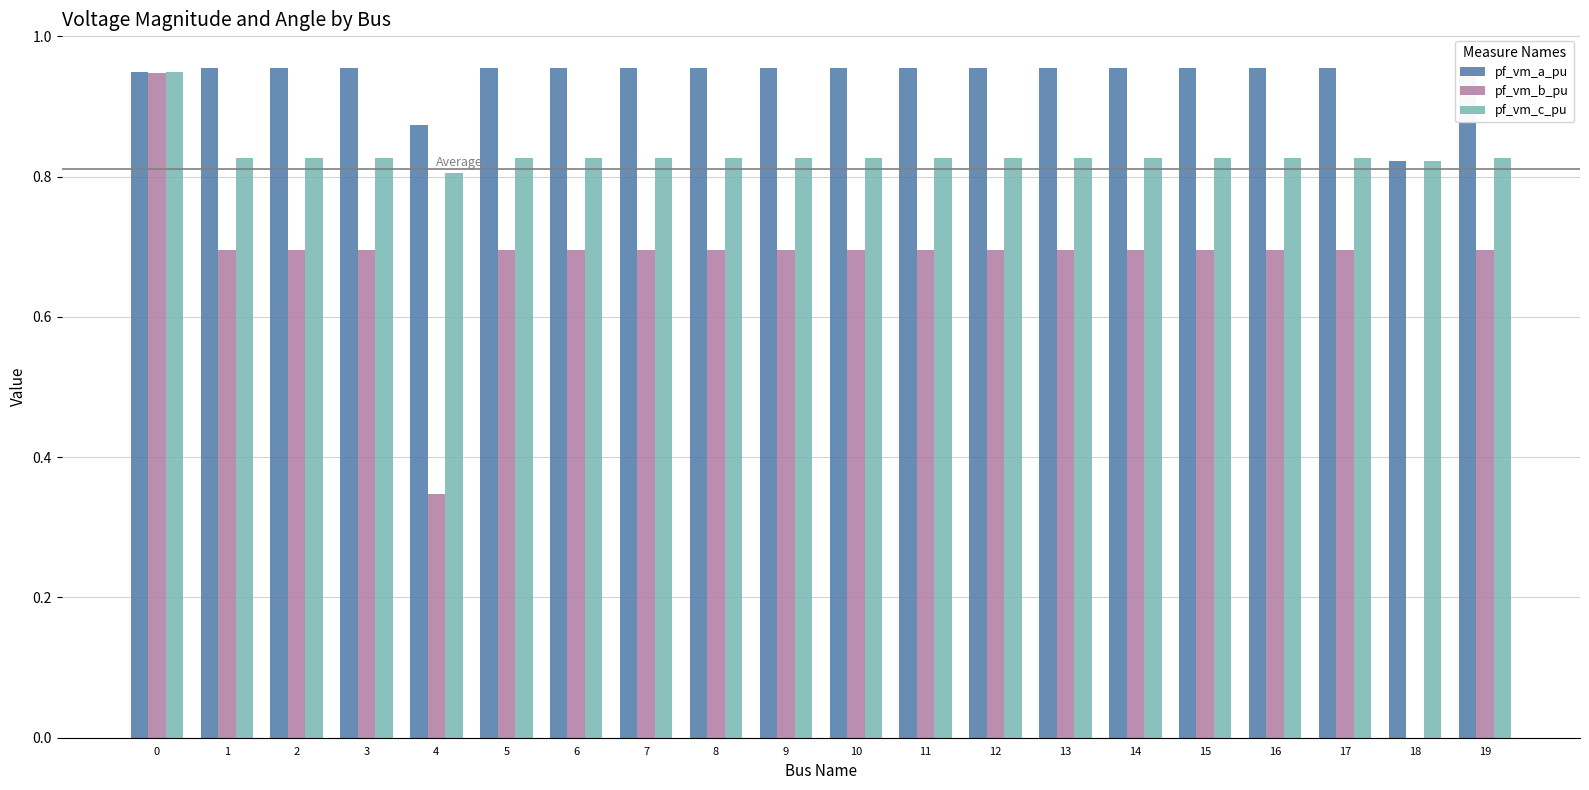

What is the sum of all pf_vm_b_pu values?

13.1